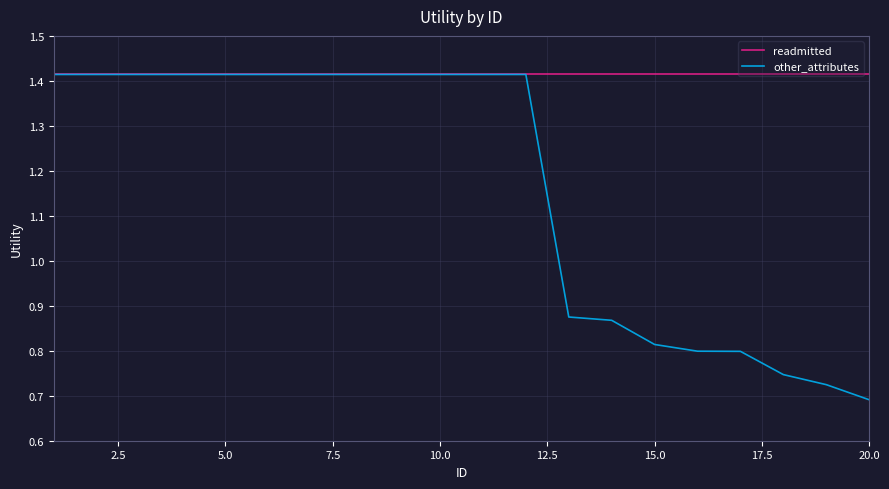

List the series in order of their overall mean, lowest first.

other_attributes, readmitted